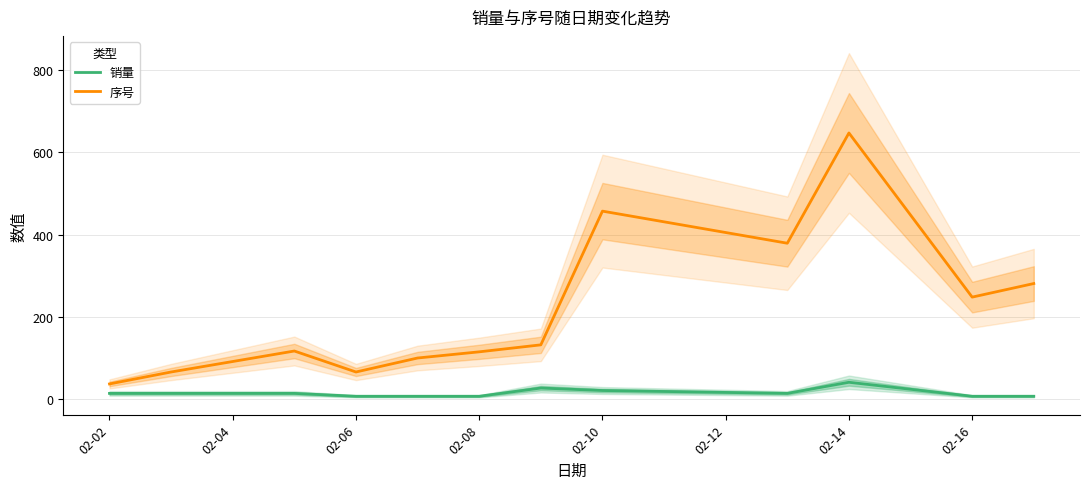

What is the total value across all series at 02-04?

80